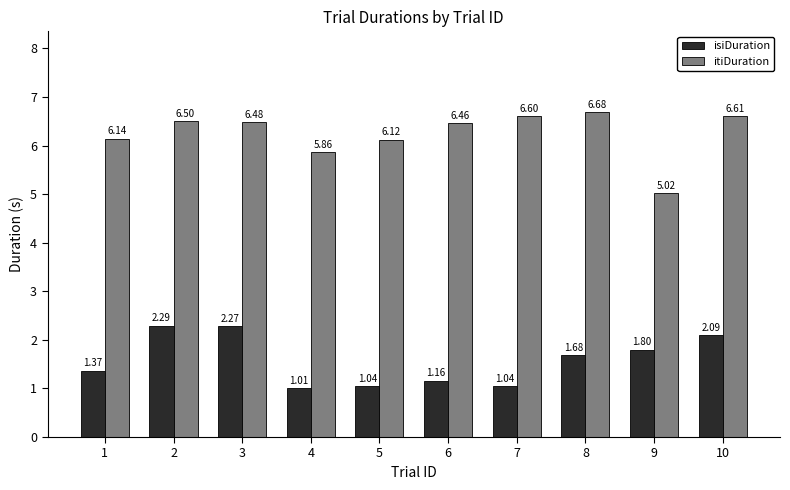

What is the sum of the itiDuration values at 5 and 1?

12.3